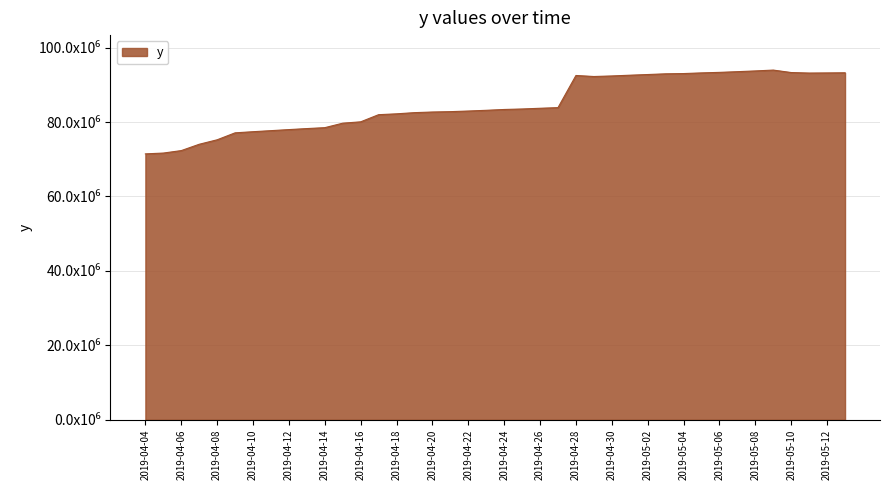

Where is the data nearest to the value 82701110?

2019-04-20